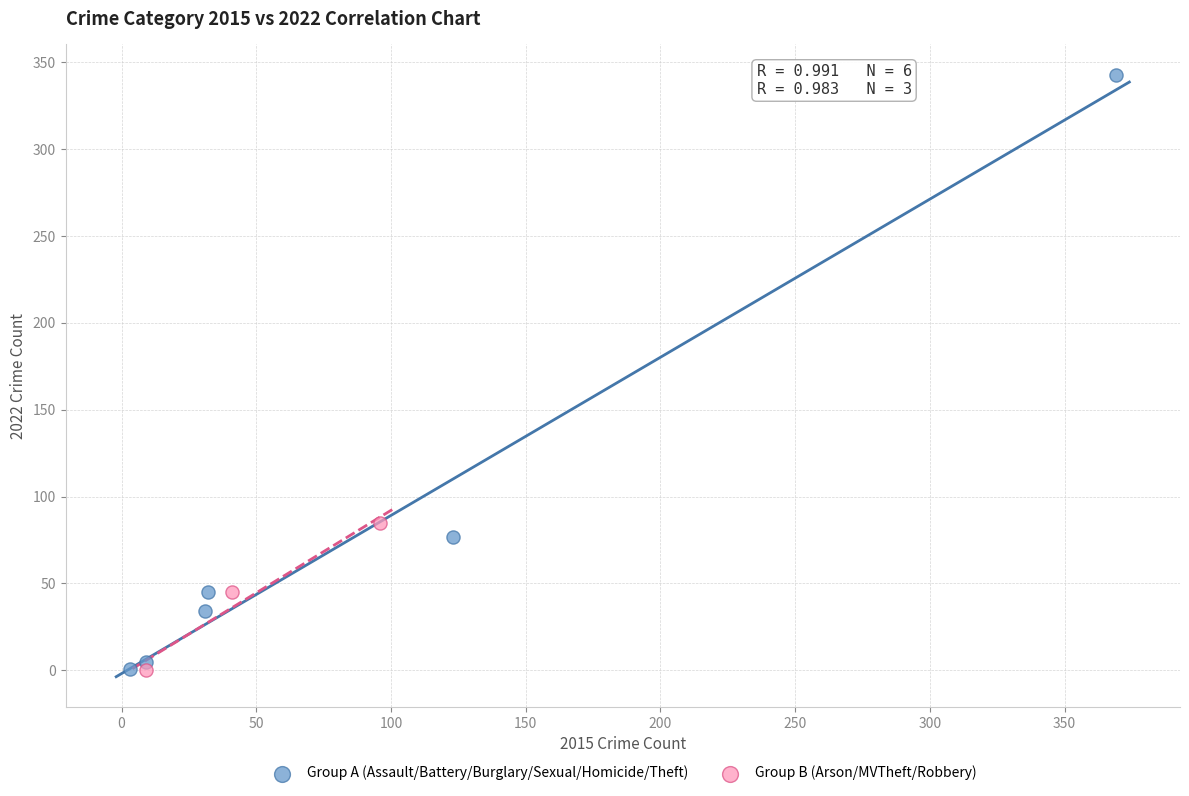

Which series has the widest spread of Y values?

Group A (Assault/Battery/Burglary/Sexual/Homicide/Theft)